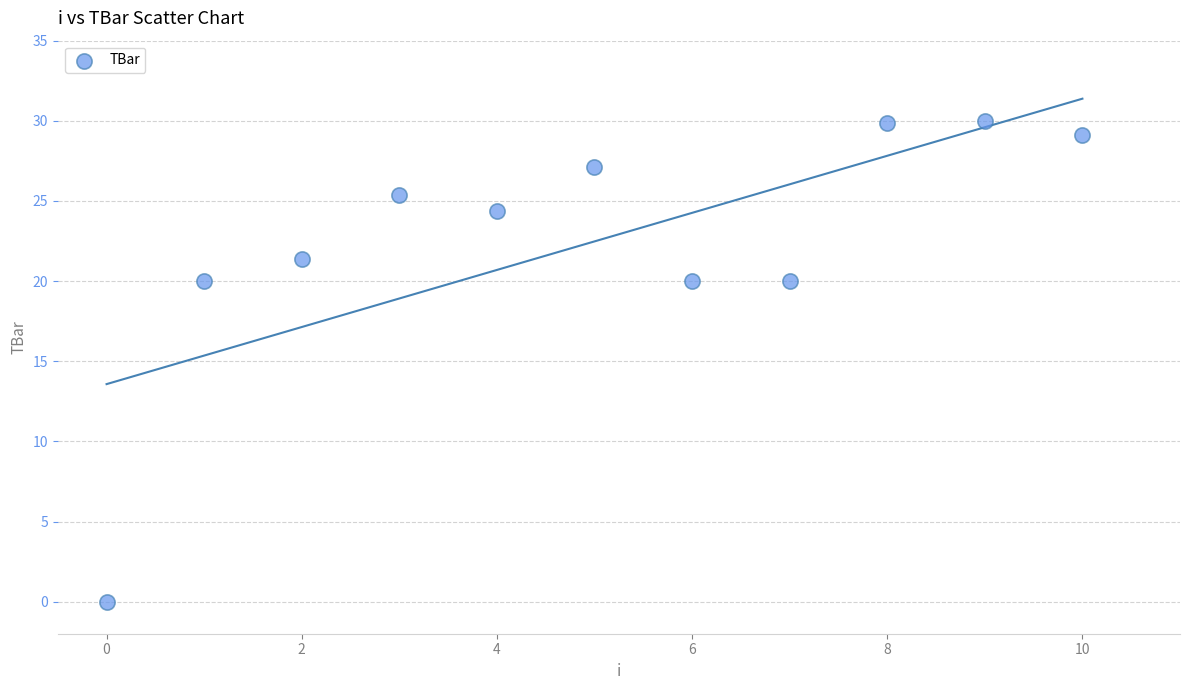

What is the range of Y values (max minus min)?

30.0